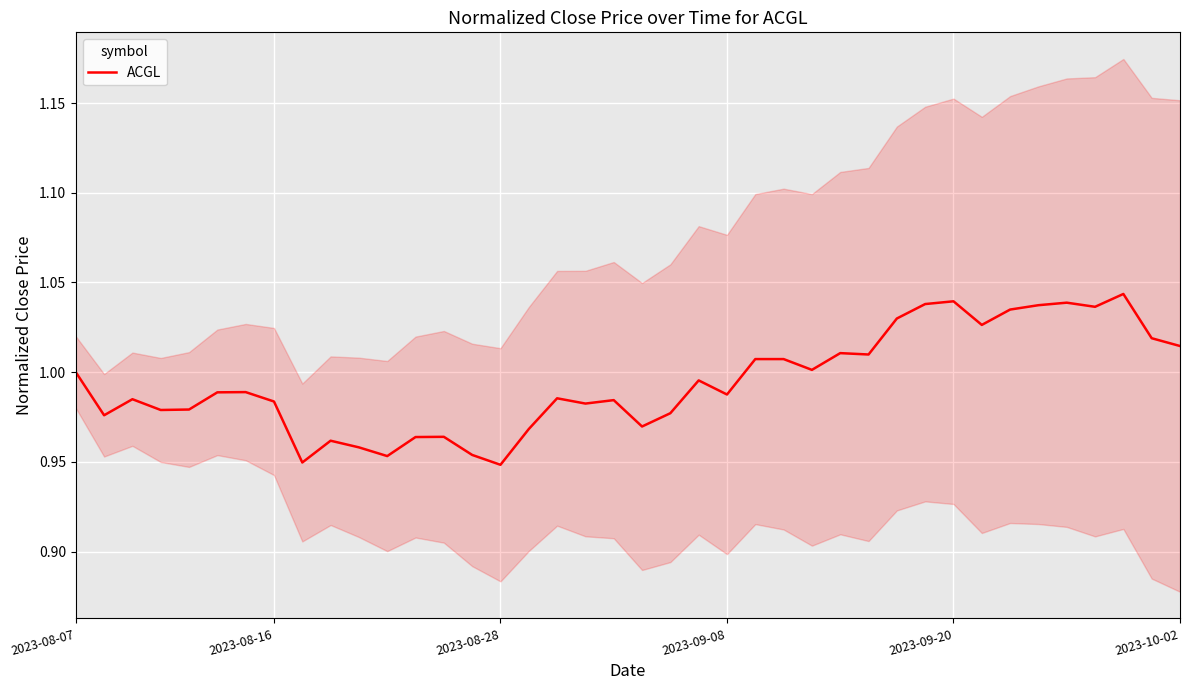

Is it true that the value at 10 is 1.4?

False